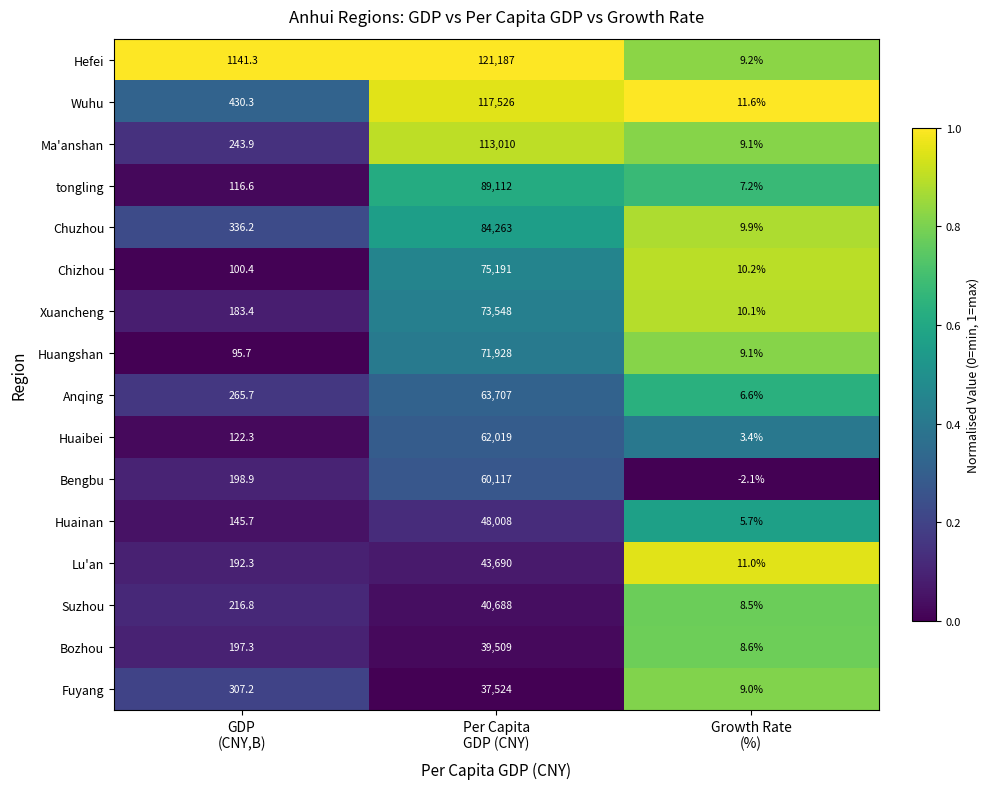

Rank the series by their maximum value, from lowest to highest.

Fuyang, Bozhou, Suzhou, Lu'an, Huainan, Bengbu, Huaibei, Anqing, Huangshan, Xuancheng, Chizhou, Chuzhou, tongling, Ma'anshan, Wuhu, Hefei